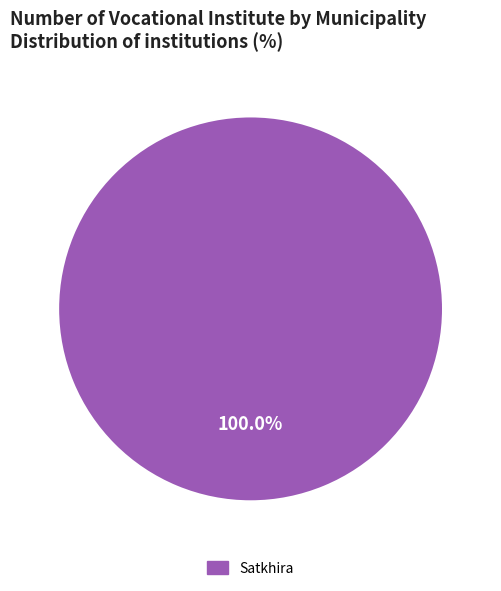

Does any single category account for the majority?

Yes